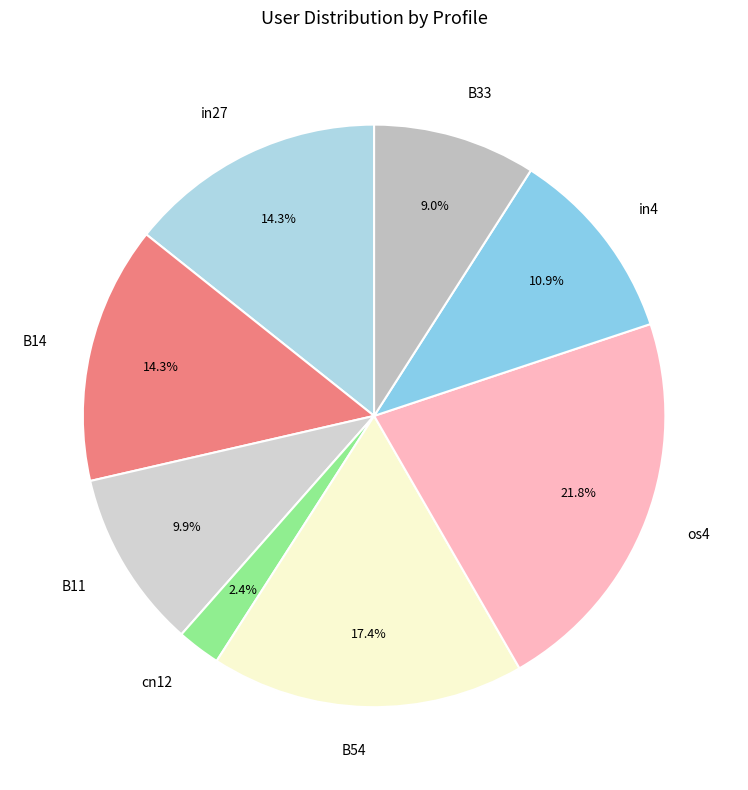

Combined, what portion of the pie is B54 and in4?

28.3%